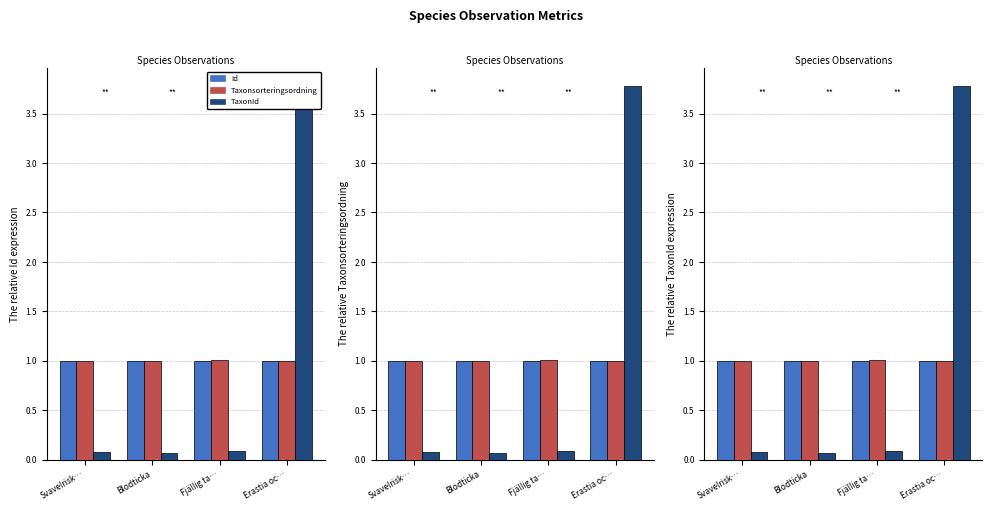

What is the value of the TaxonId bar at the 3rd from the left?

0.1